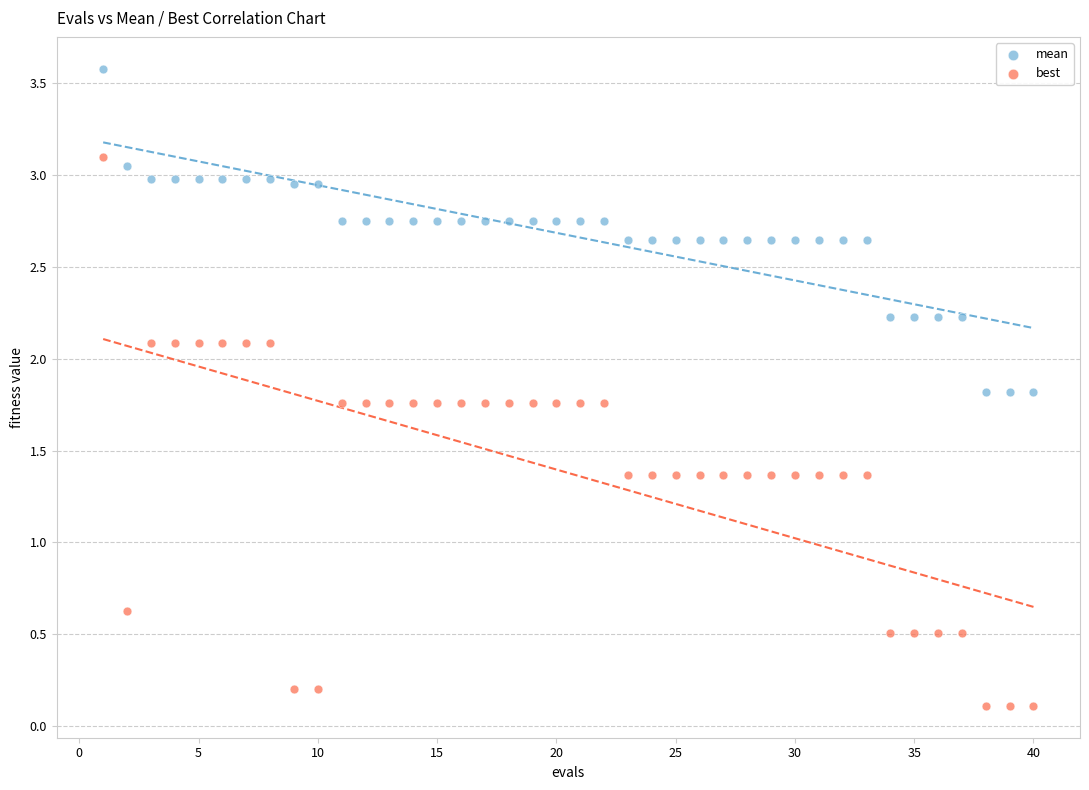

Which series reaches the maximum Y coordinate?

mean